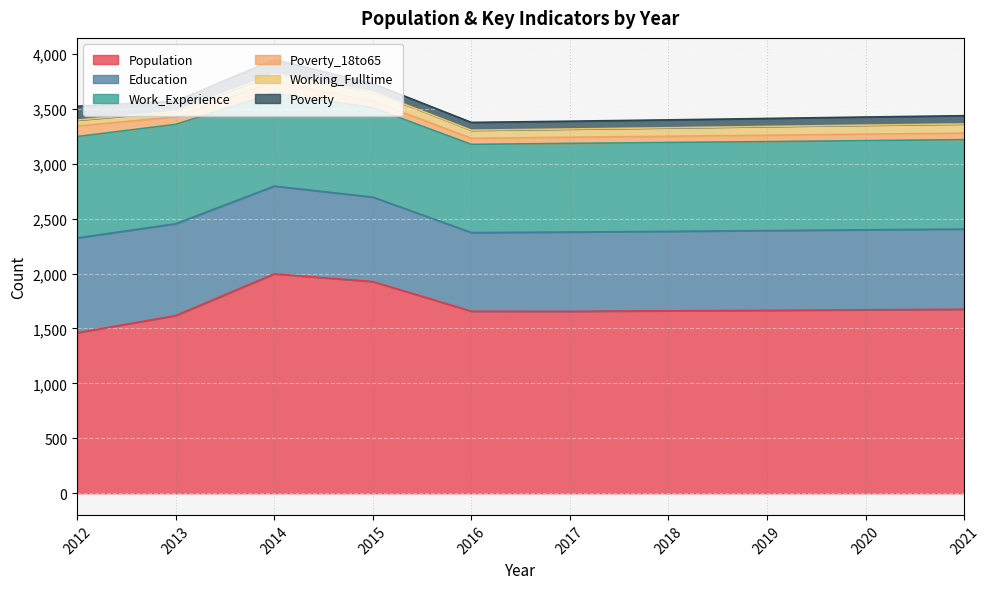

List the series in order of their peak value, highest first.

Population, Work_Experience, Education, Poverty, Poverty_18to65, Working_Fulltime